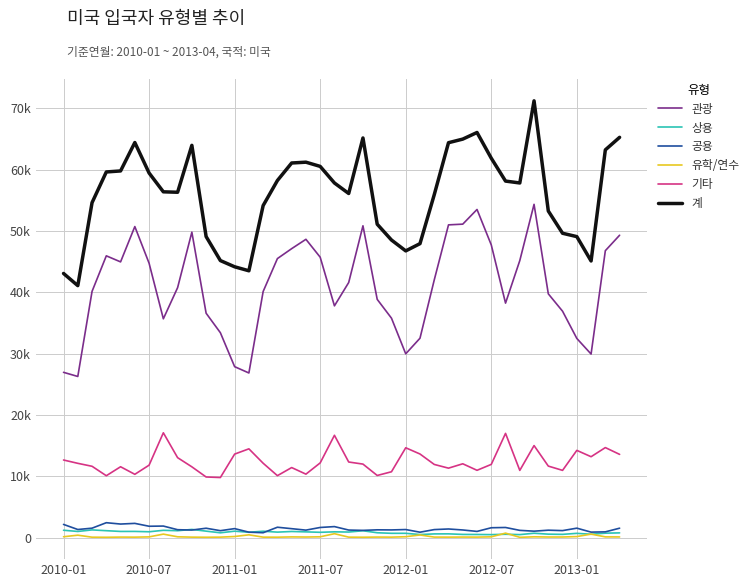

Which series has the largest total across all categories?

계